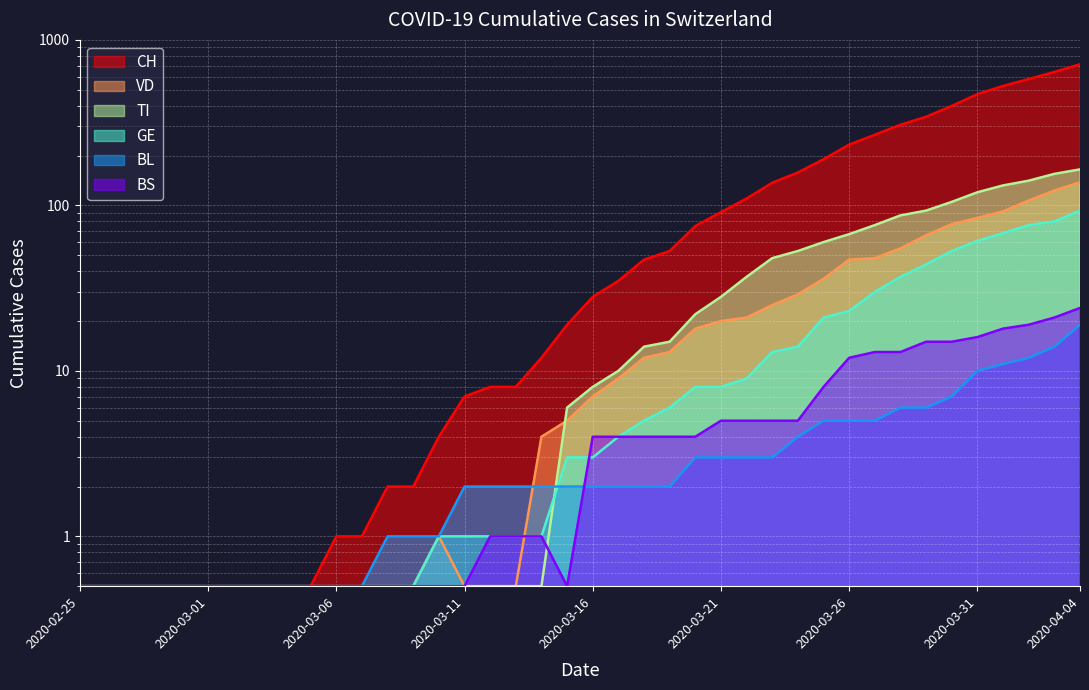

What is the maximum value for BL?

19.0